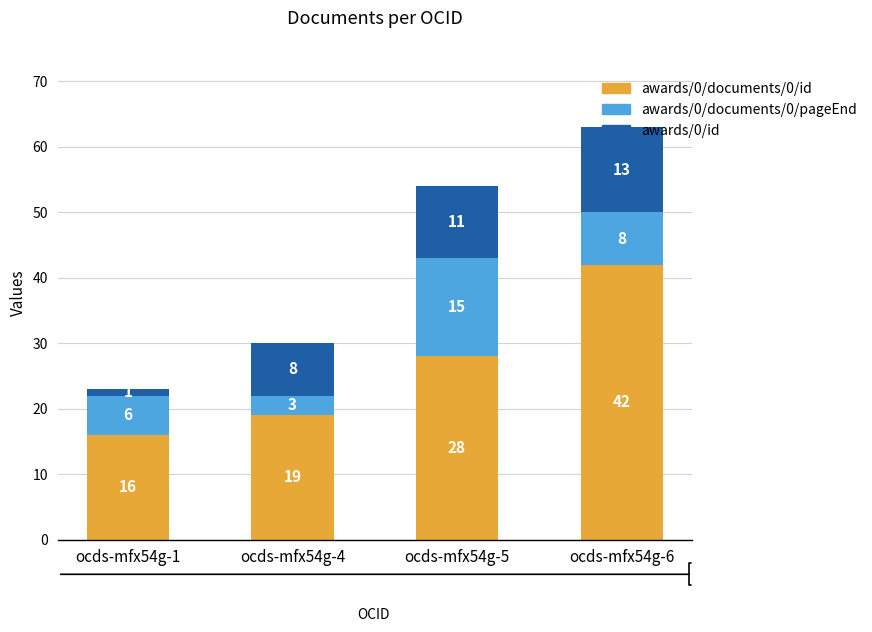

How many bars are there in total?

4